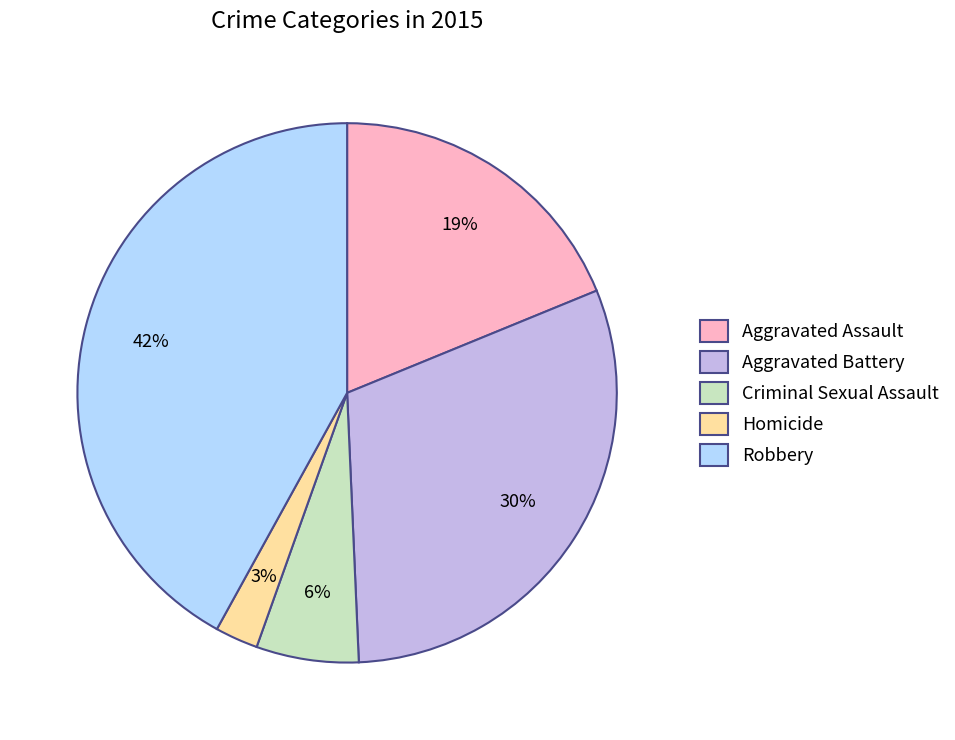

True or false: Criminal Sexual Assault accounts for 6% of the total.

True